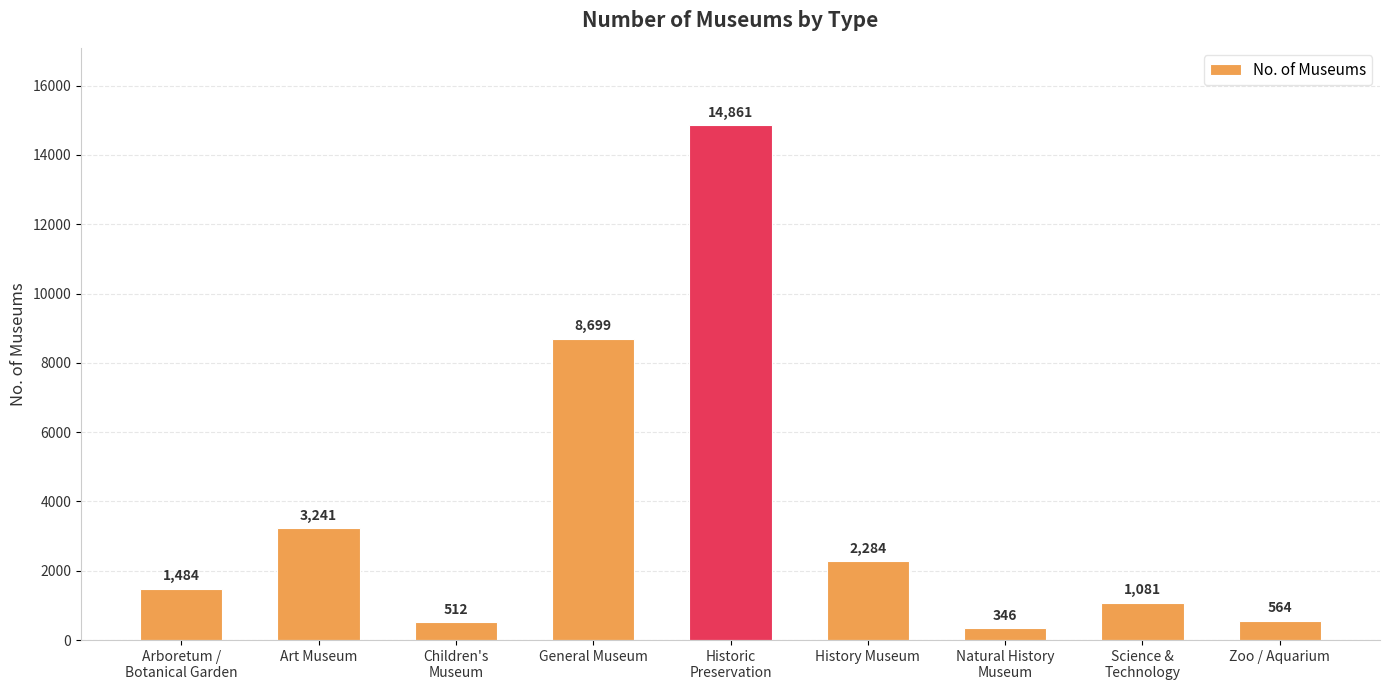

How many series are shown in this chart?

1